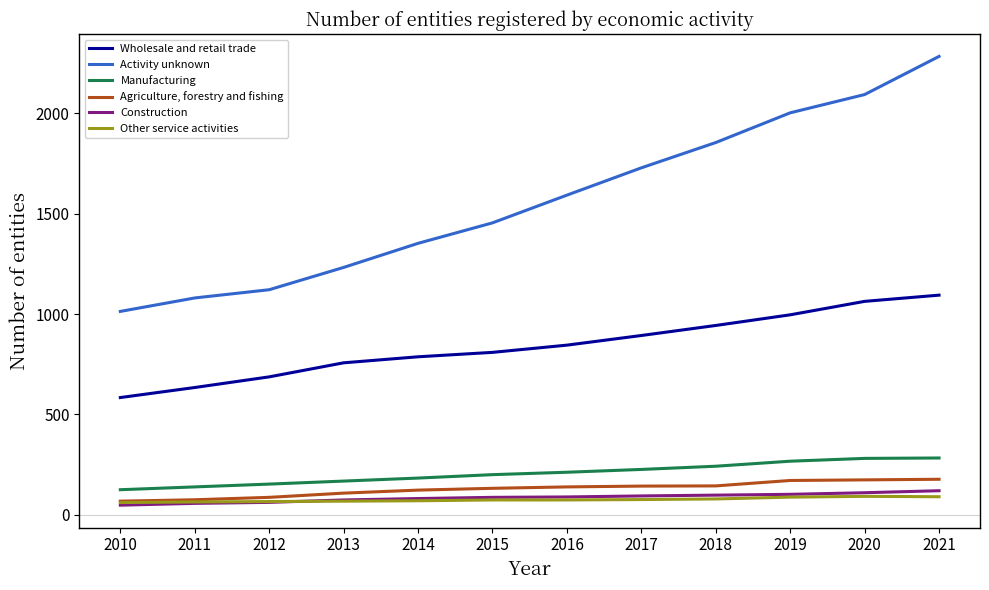

What is the difference between the highest and lowest values at 2018?

1775